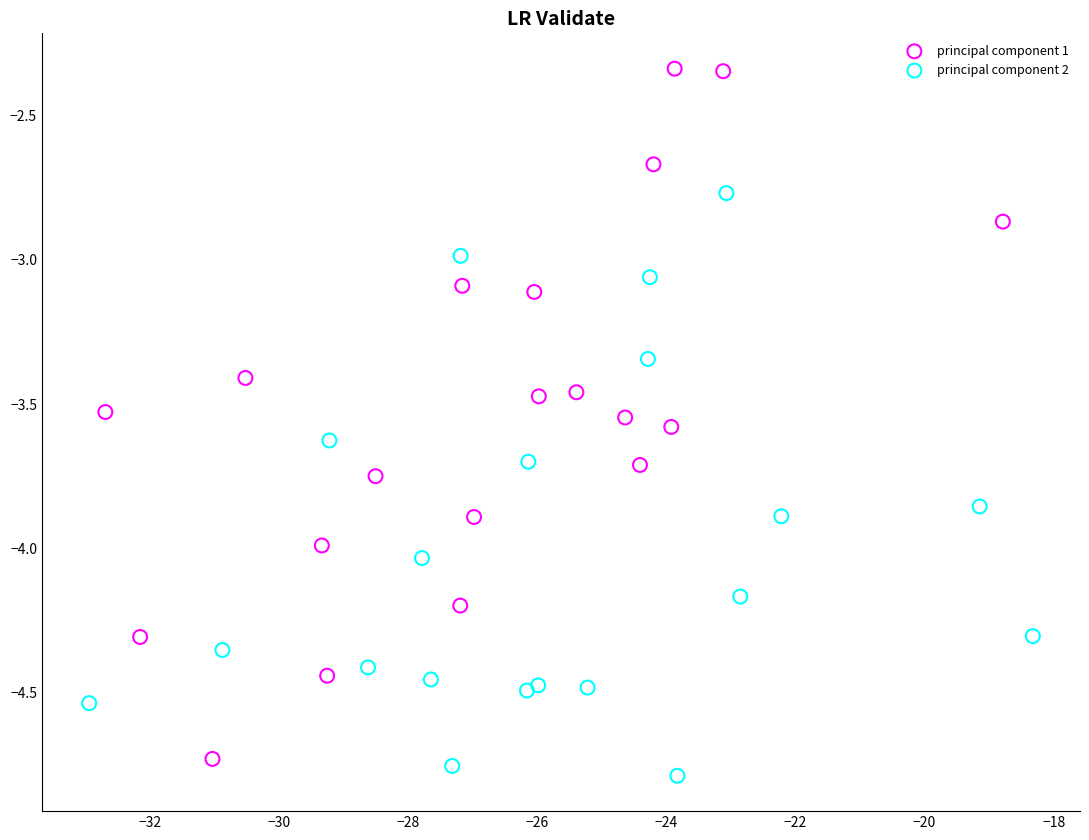

Which series has the widest spread of Y values?

principal component 1